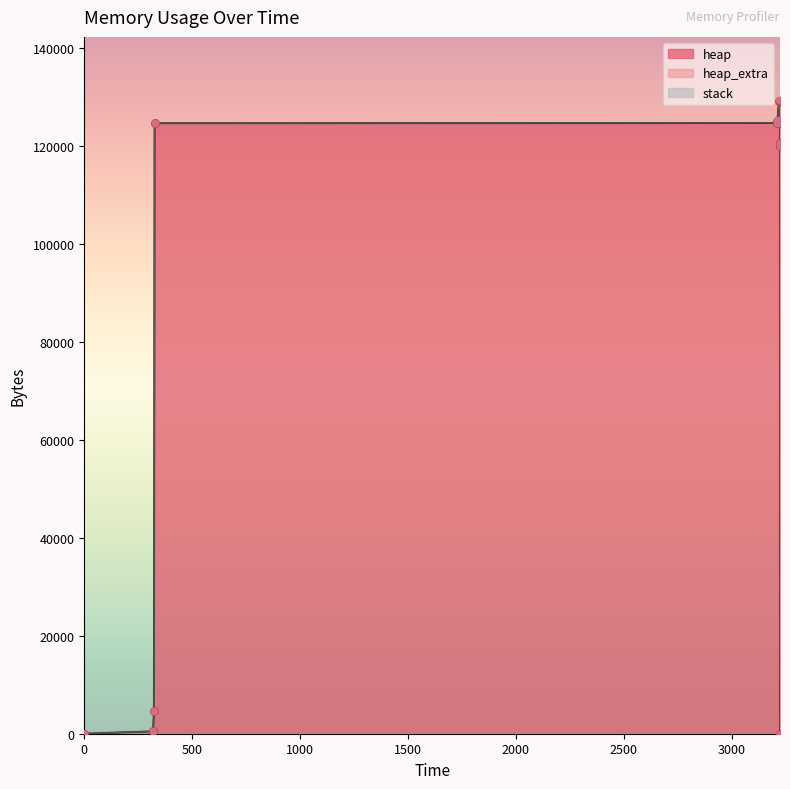

Which series reaches the minimum Y coordinate?

heap